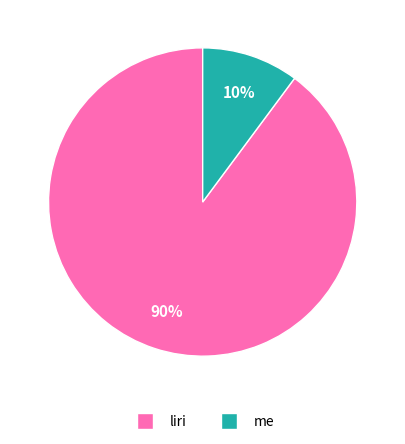

Count the number of slices in the pie.

2